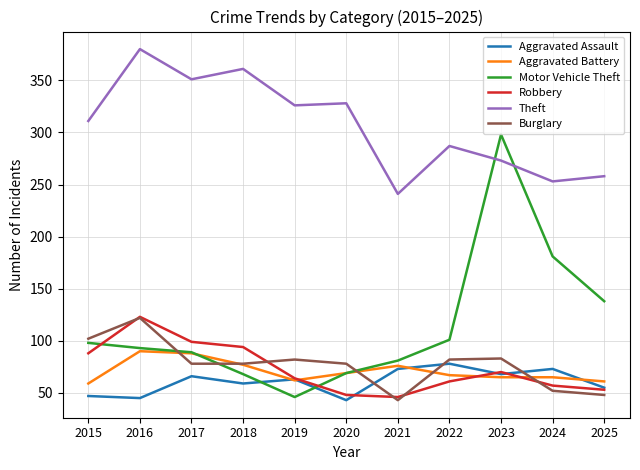

True or false: Motor Vehicle Theft has more than 2 interior local peaks.

False